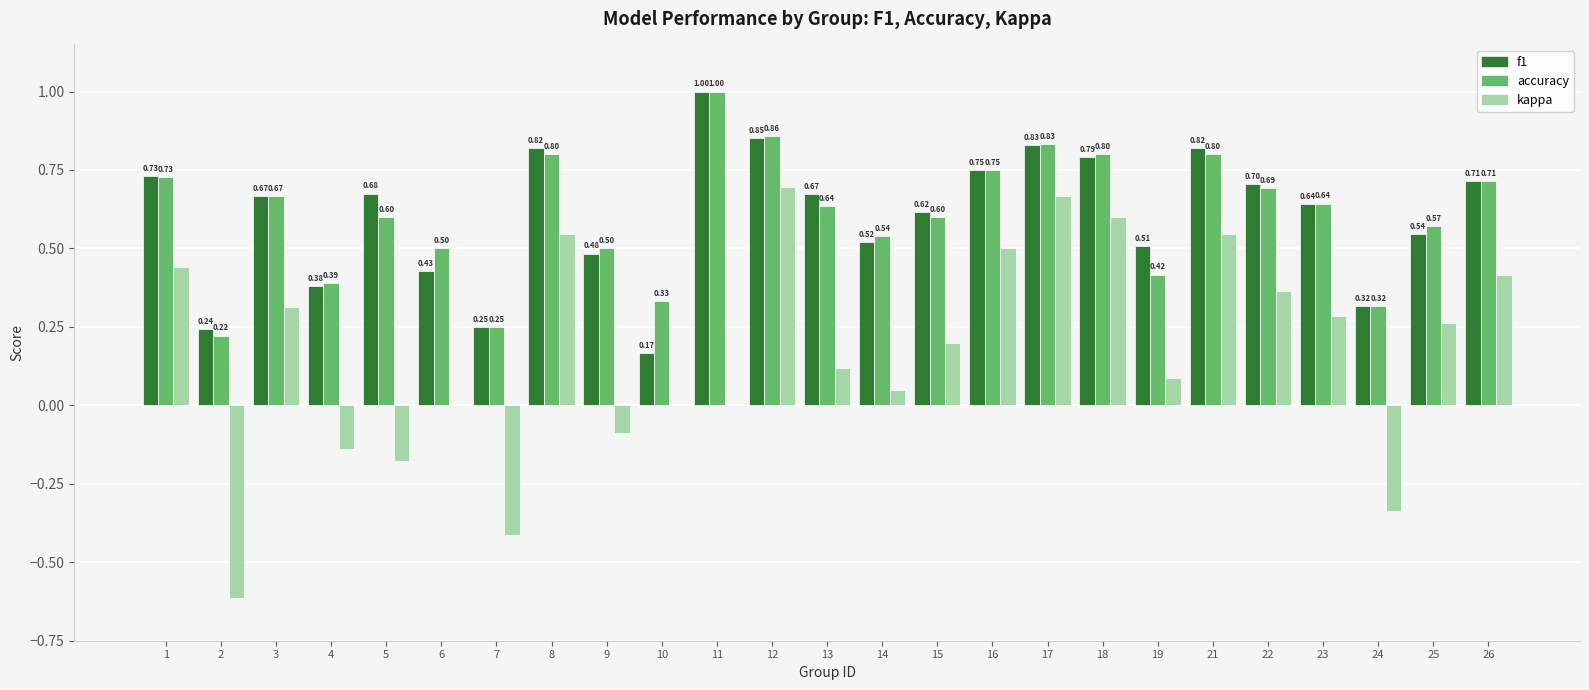

Which series has the largest total across all categories?

accuracy